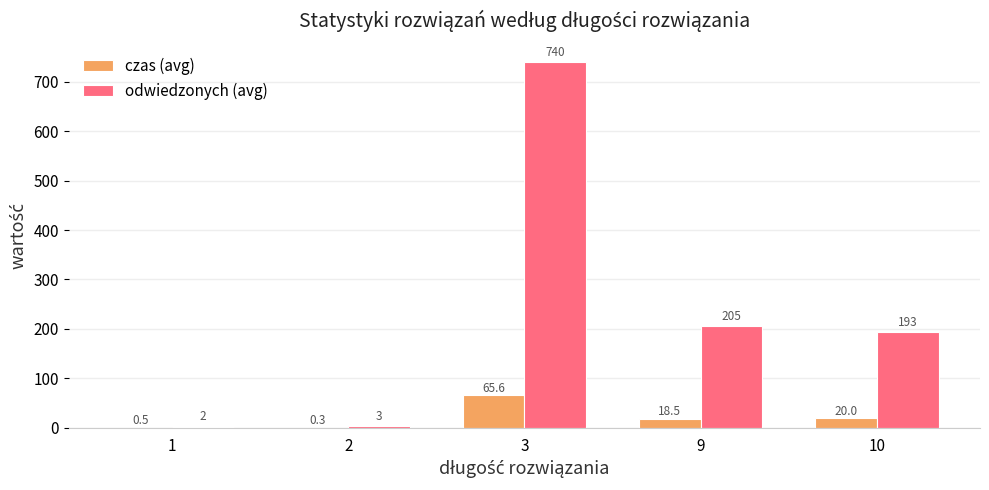

What is the greatest value displayed?

739.5